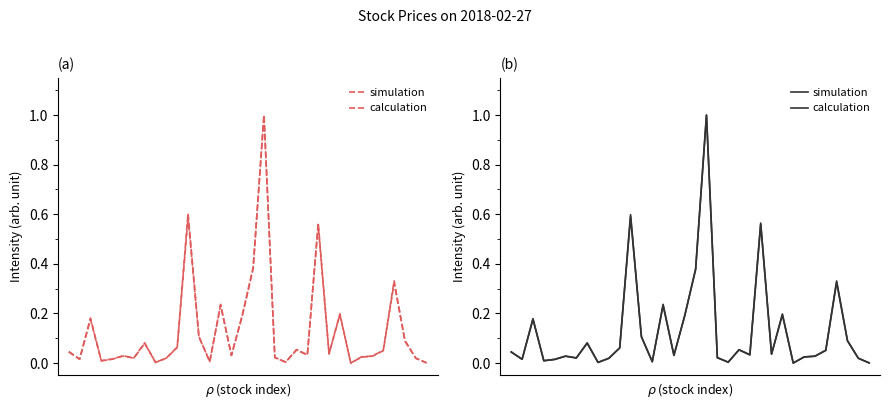

At which label is calculation closest to 0?

26